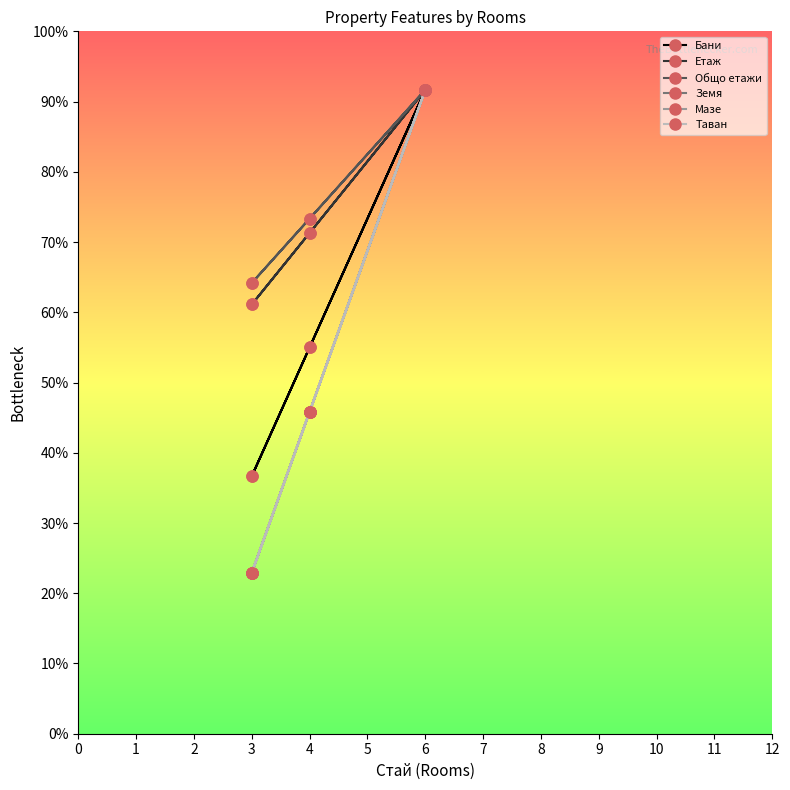

Where does the Таван series first go above 5?

4